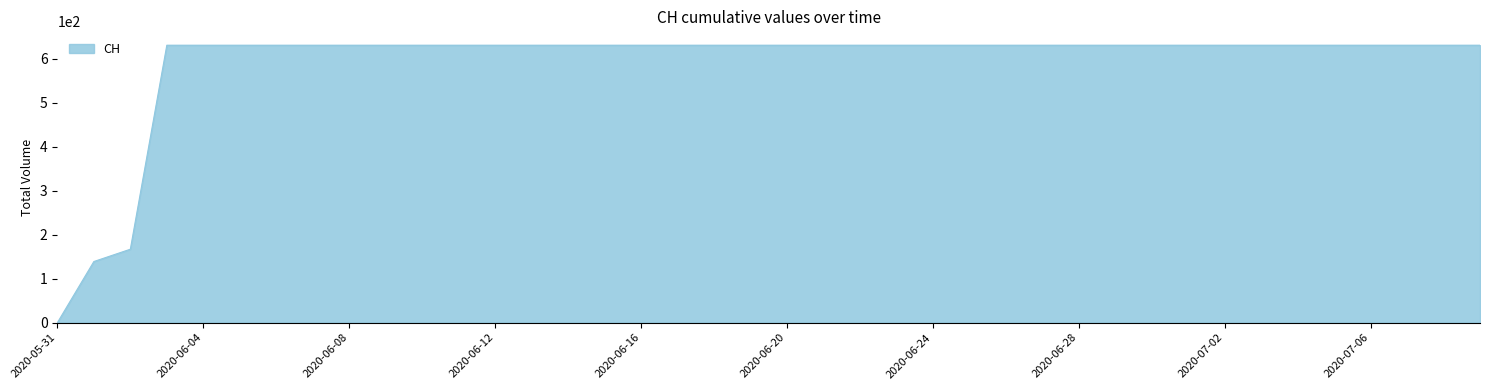

What is the sum of all values?

23653